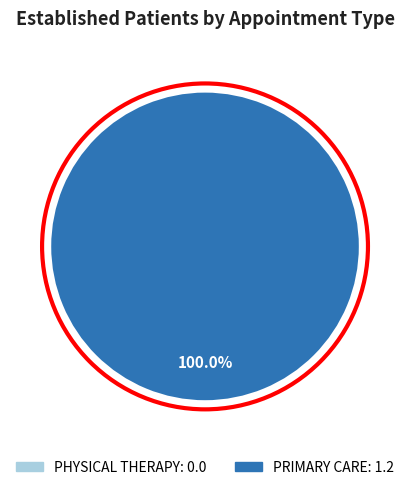

How many slices are in this pie chart?

2